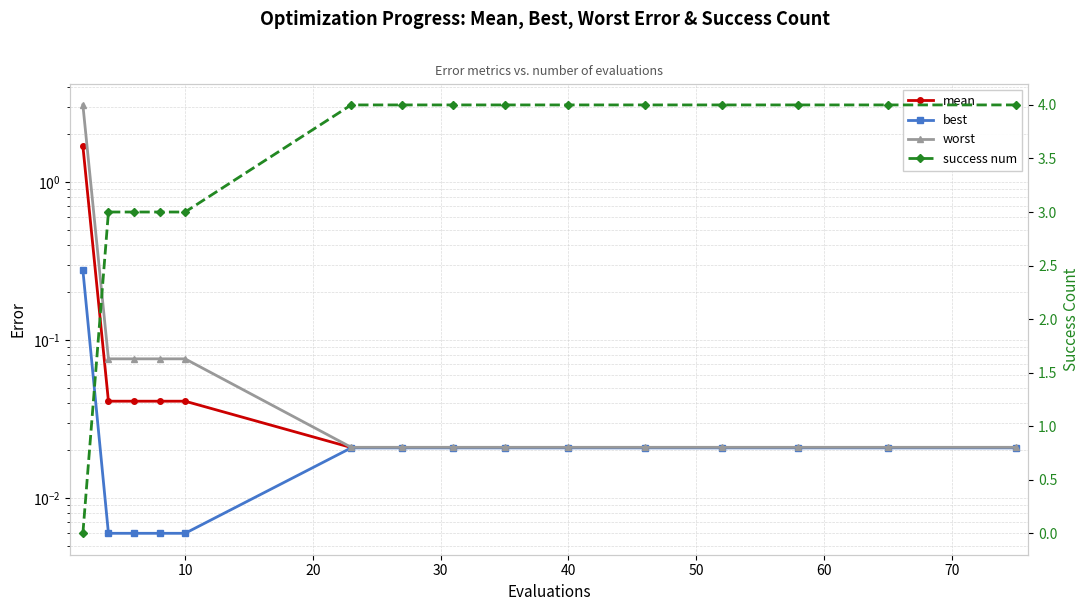

True or false: mean and worst cross at least once.

False